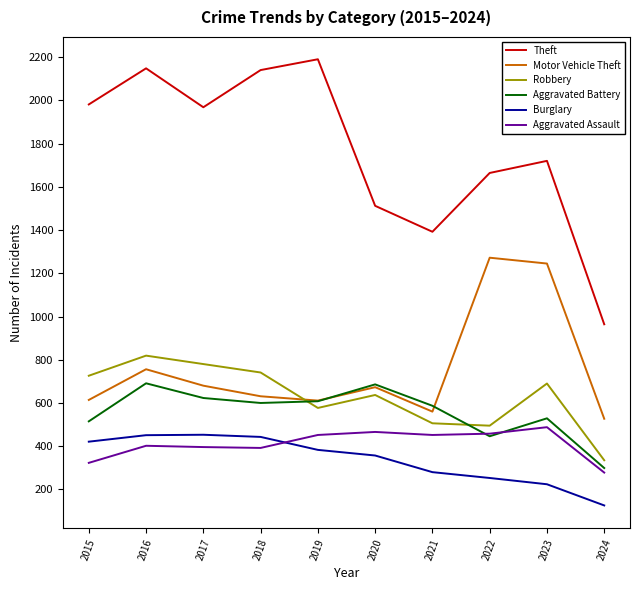

What is the highest value of the Theft series?

2190